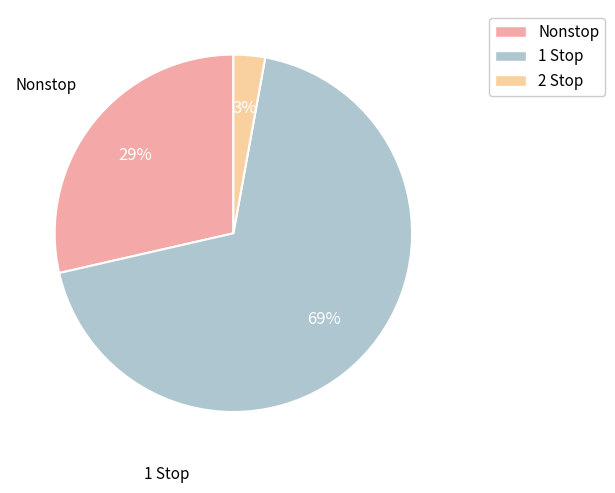

To the nearest percent, what percentage of the pie is Nonstop?

29%